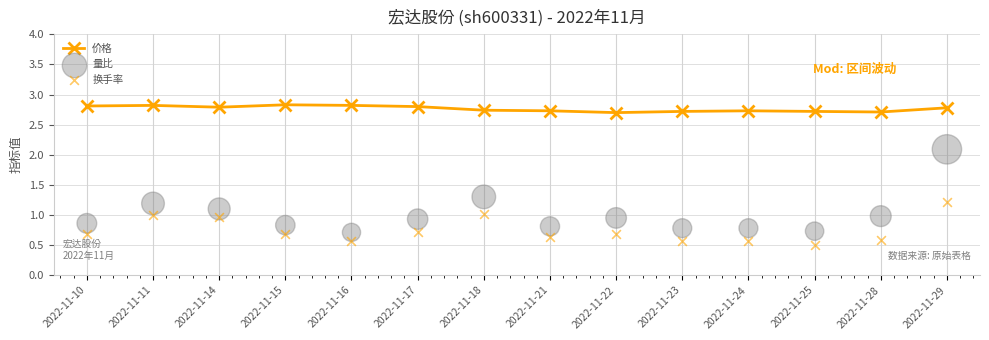

What are all the series names shown in the legend?

价格, 量比, 换手率